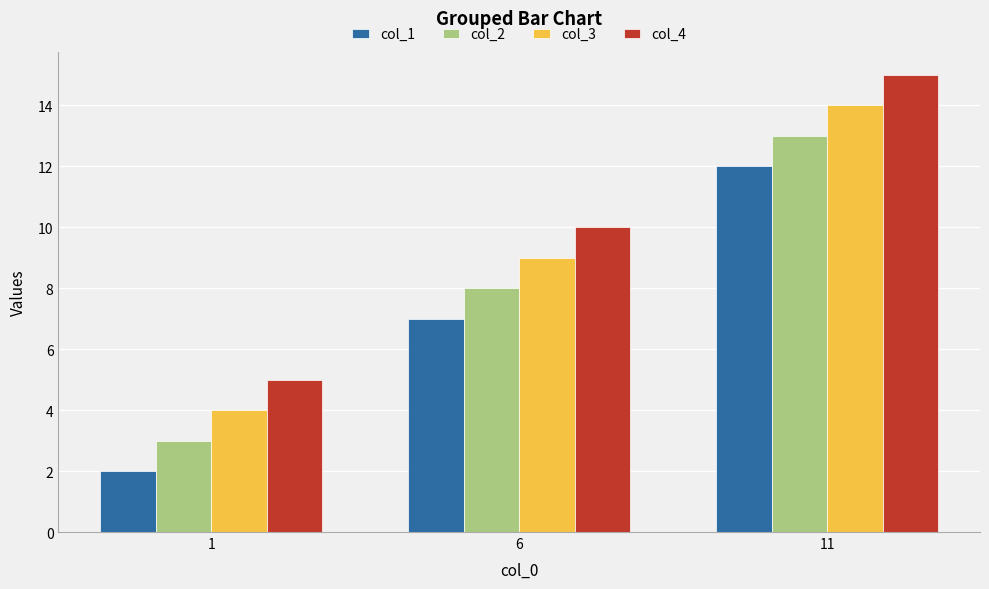

What is the difference between the highest and lowest values at 6?

3